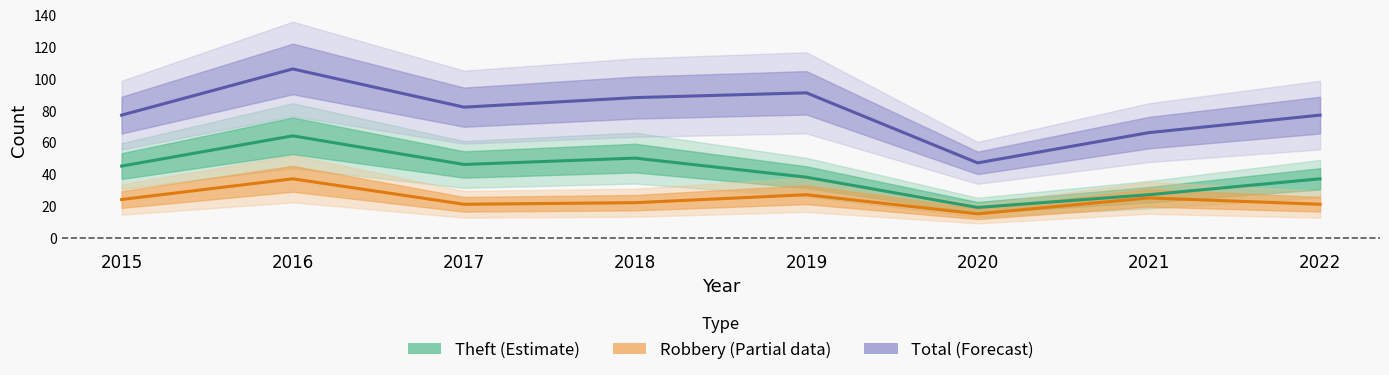

True or false: Robbery (Partial) has more than 1 points higher than both neighbors.

True